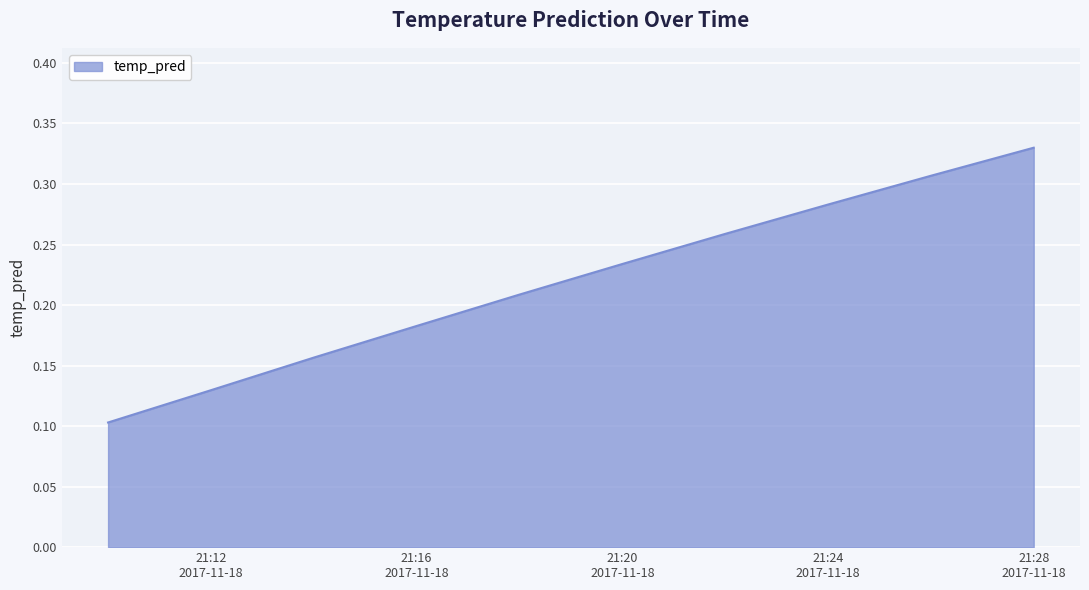

Is this an area chart (filled region under the line)?

Yes